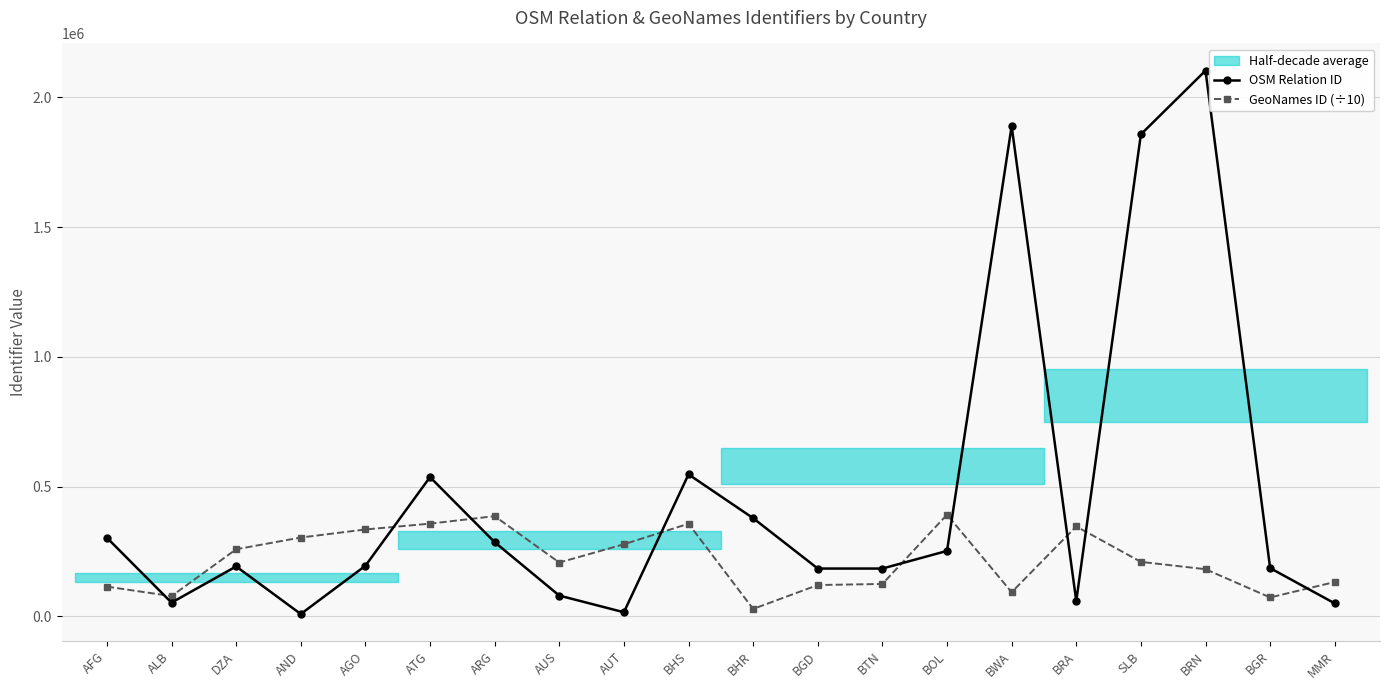

Reading left to right, extract all data points from this chart.

OSM Relation ID: AFG=303427.0	ALB=53292.0	DZA=192756.0	AND=9407.0	AGO=195267.0	ATG=536900.0	ARG=286393.0	AUS=80500.0	AUT=16239.0	BHS=547469.0	BHR=378734.0	BGD=184640.0	BTN=184629.0	BOL=252645.0	BWA=1889339.0	BRA=59470.0	SLB=1857436.0	BRN=2103120.0	BGR=186382.0	MMR=50371.0
GeoNames ID (÷10): AFG=114936.1	ALB=78375.4	DZA=258958.1	AND=304156.5	AGO=335187.9	ATG=357639.6	ARG=386548.3	AUS=207745.6	AUT=278211.3	BHS=357288.7	BHR=29029.1	BGD=121099.7	BTN=125263.4	BOL=392305.7	BWA=93386.0	BRA=346903.4	SLB=210335.0	BRN=182081.4	BGR=73280.0	MMR=132786.5